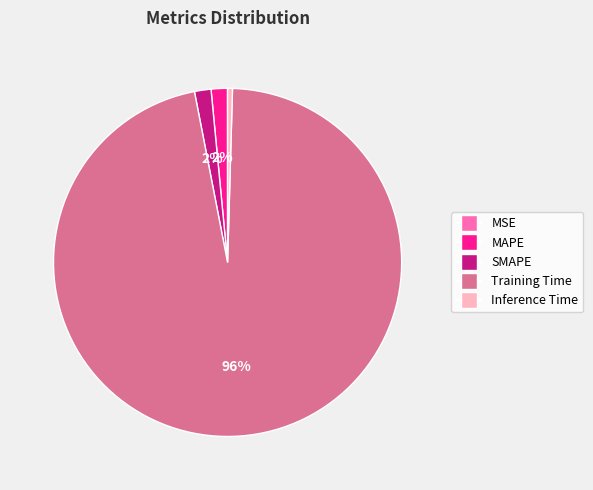

Is the sum of Training Time and MAPE greater than half?

Yes